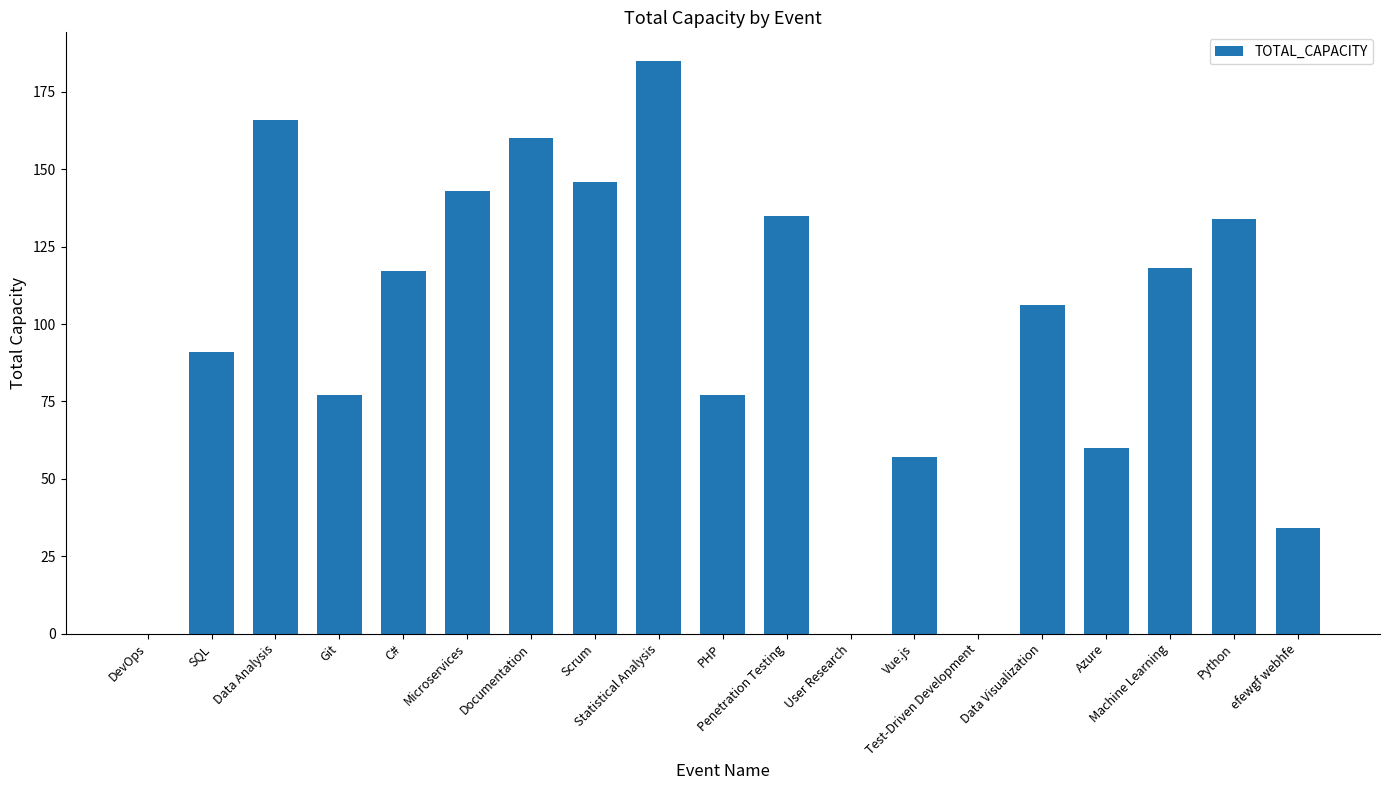

How many distinct data groups are displayed?

1